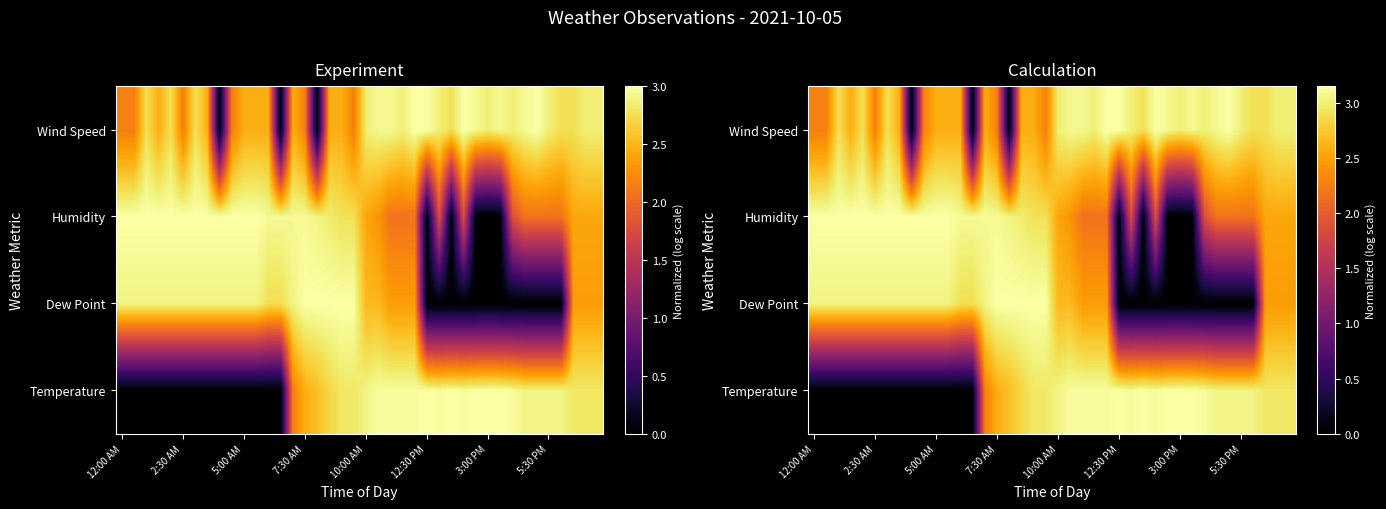

How many data points does each series have?

40